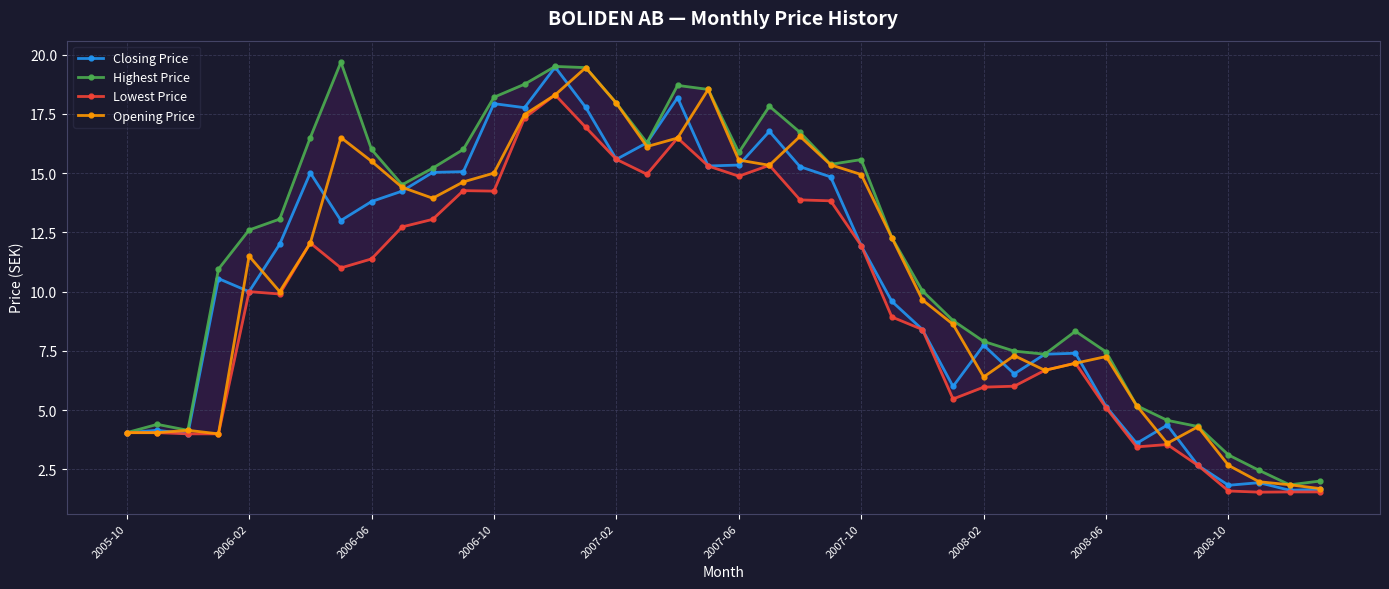

True or false: Closing Price has more than 2 points higher than both neighbors.

True